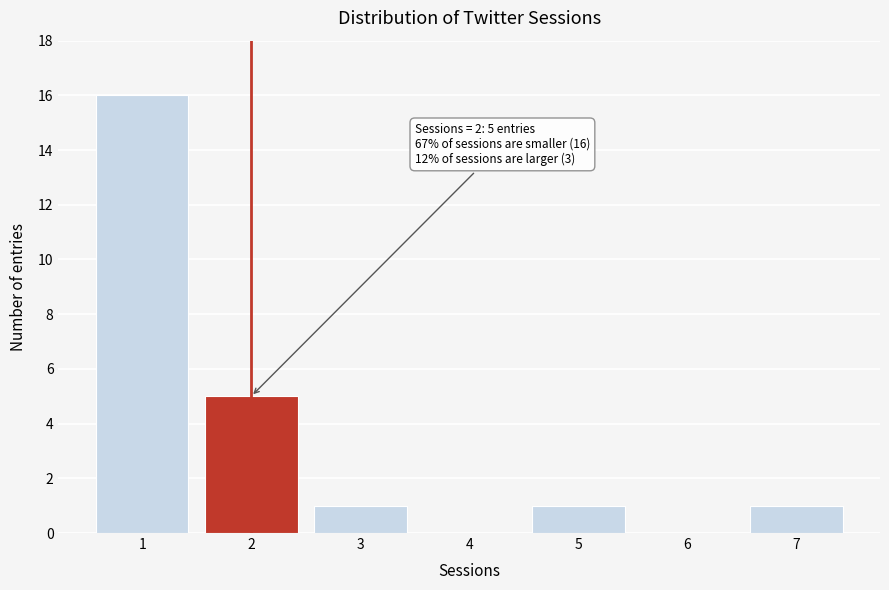

Reading left to right, what are all the values shown in this chart?

1=16	2=5	3=1	4=0	5=1	6=0	7=1